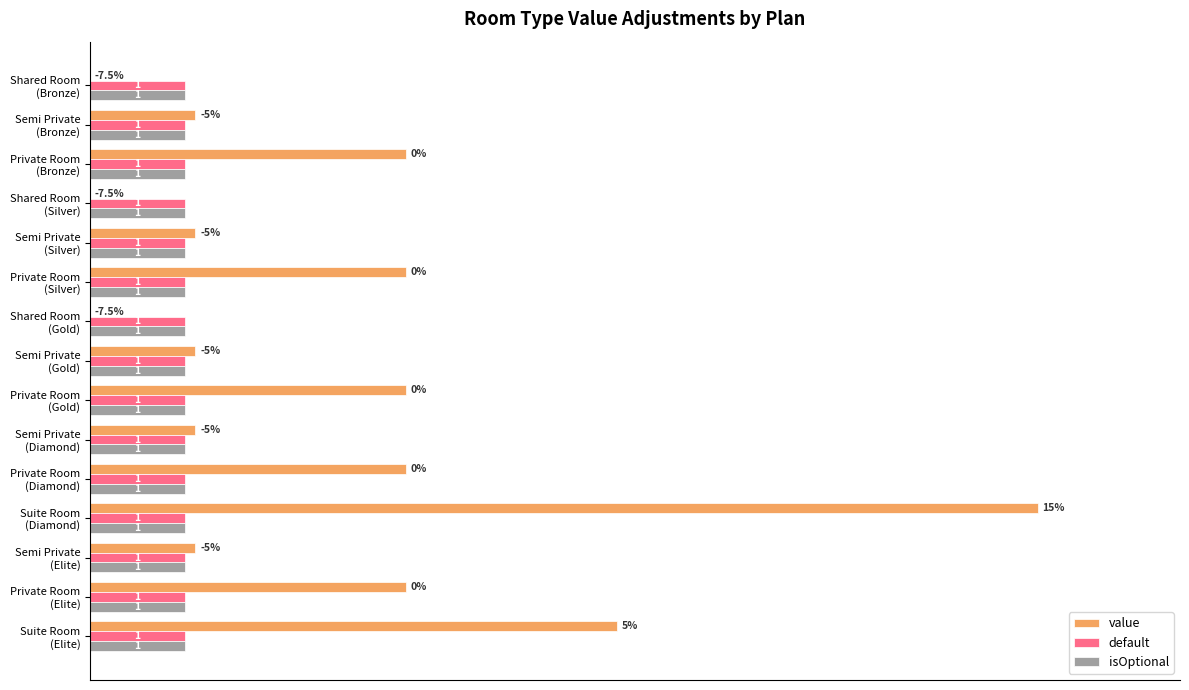

What are all the series names shown in the legend?

value, default, isOptional